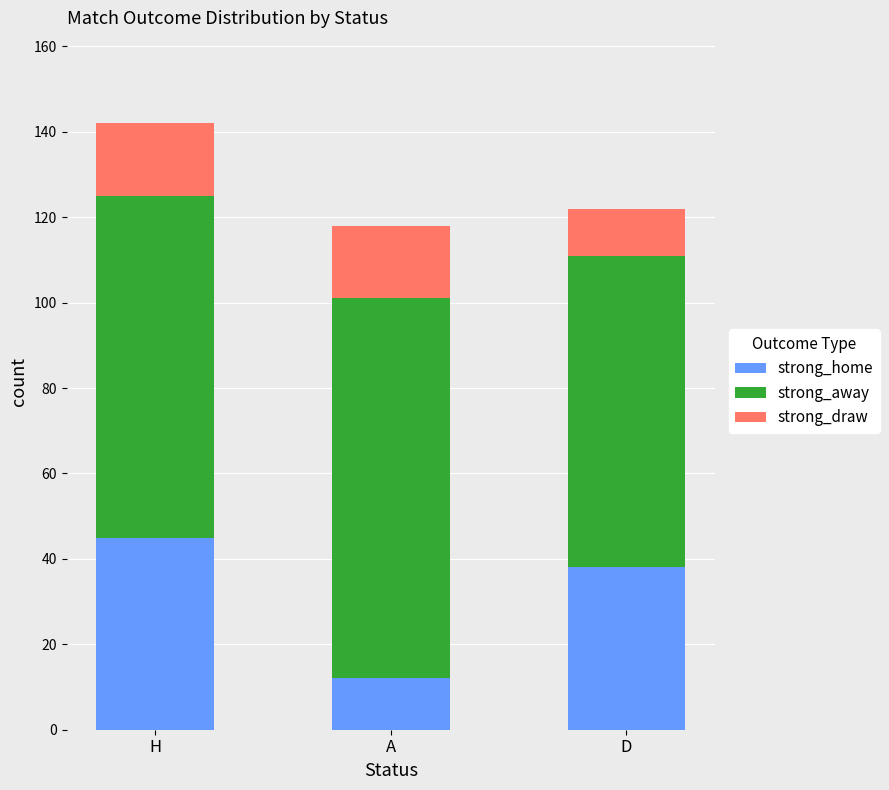

What is the difference between the maximum and minimum values in the strong_home series?

33